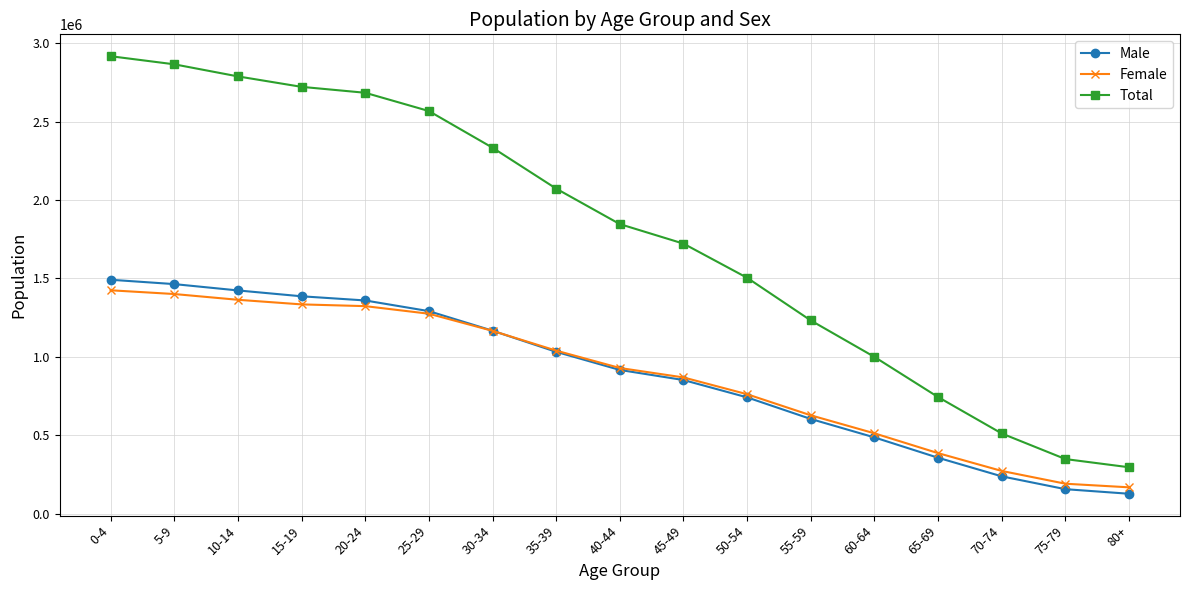

What is the difference between the second highest and second lowest values in the Female series?

1209045